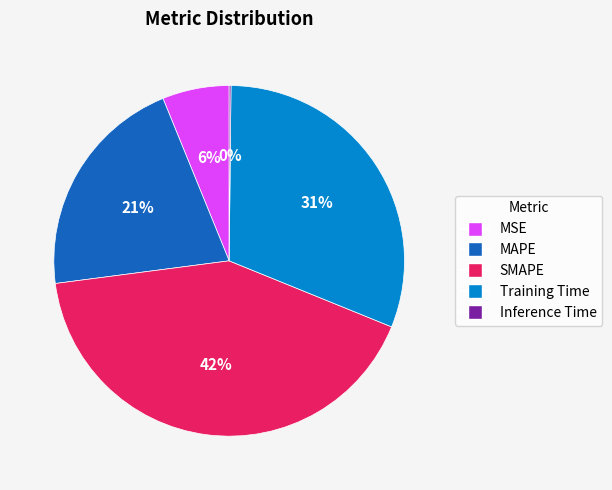

What is the ratio of the value at Training Time to the value at SMAPE?

0.7